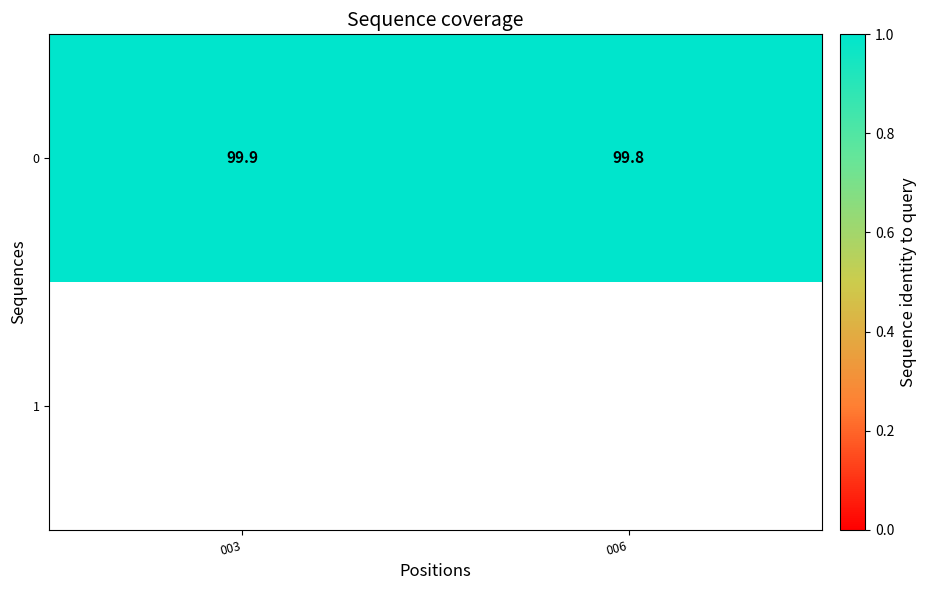

What is the maximum value shown in the chart?

99.9